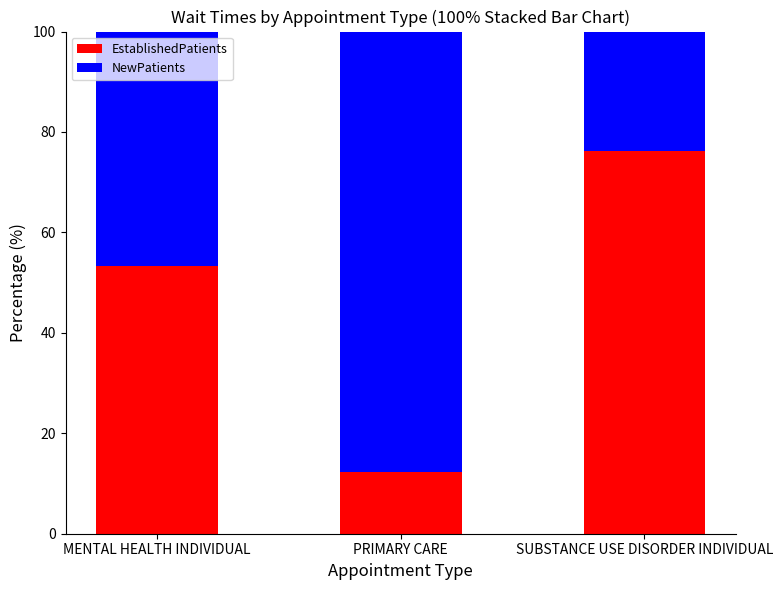

Which category has the lowest value in the EstablishedPatients series?

PRIMARY CARE